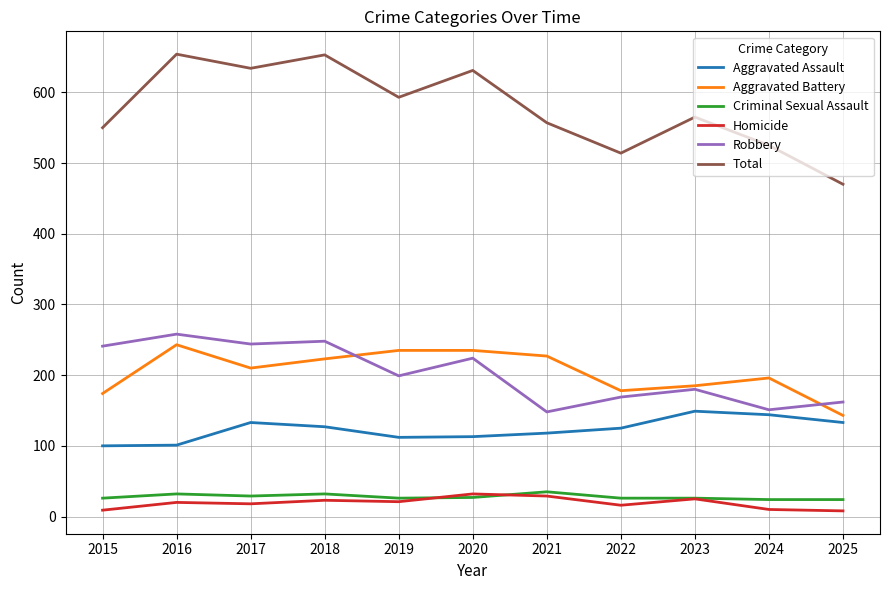

What is the spread (max minus min) of values at 2021?

528